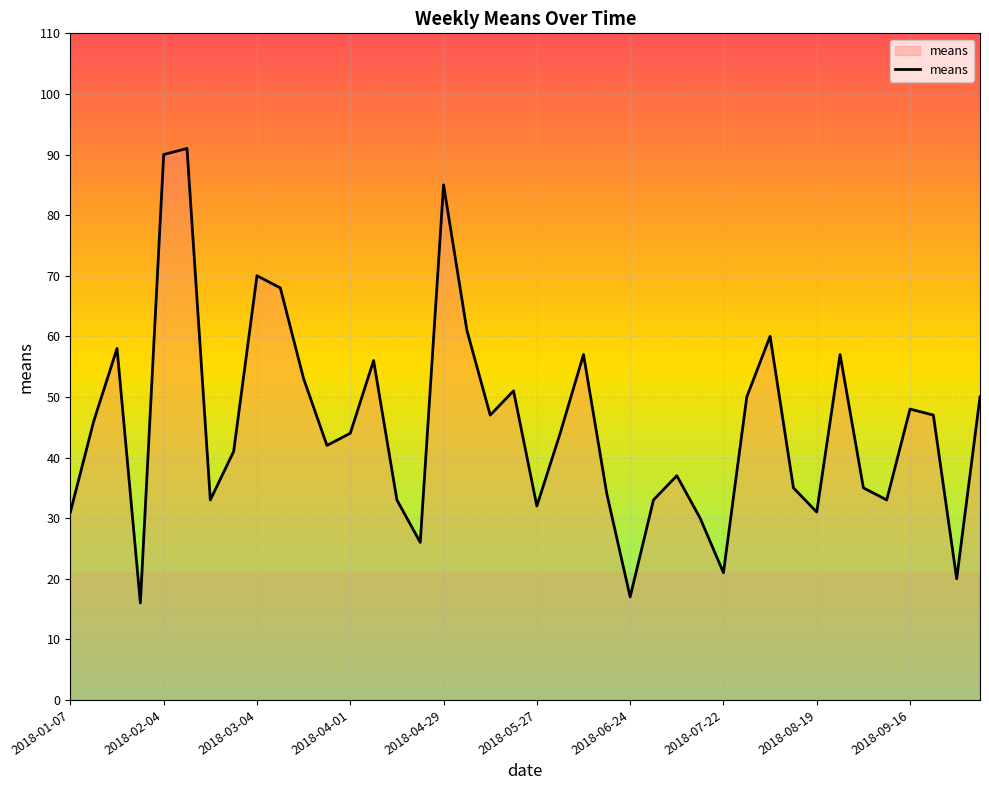

What is the difference between the second highest and minimum values?

74